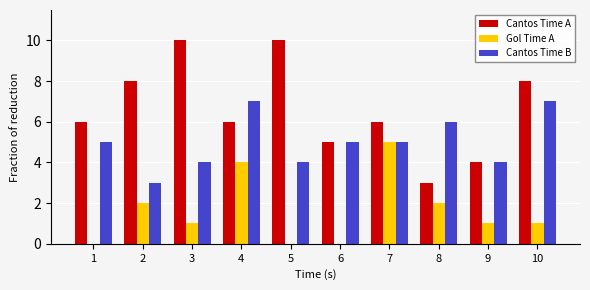

Is it true that Gol Time A equals 0 at 6?

True